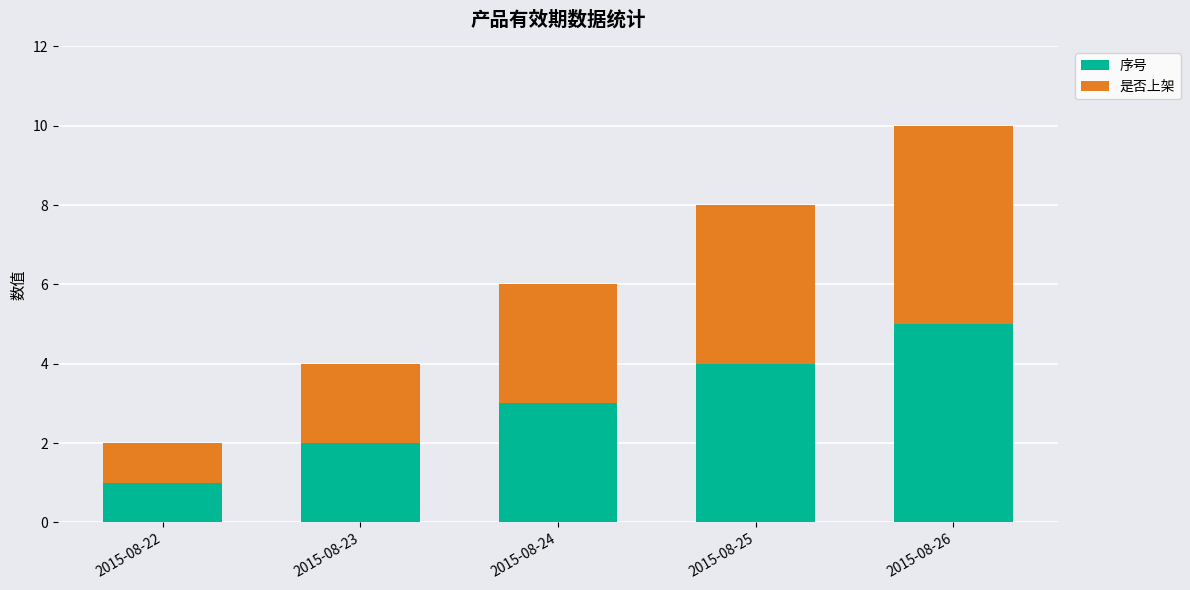

How many distinct data groups are displayed?

2